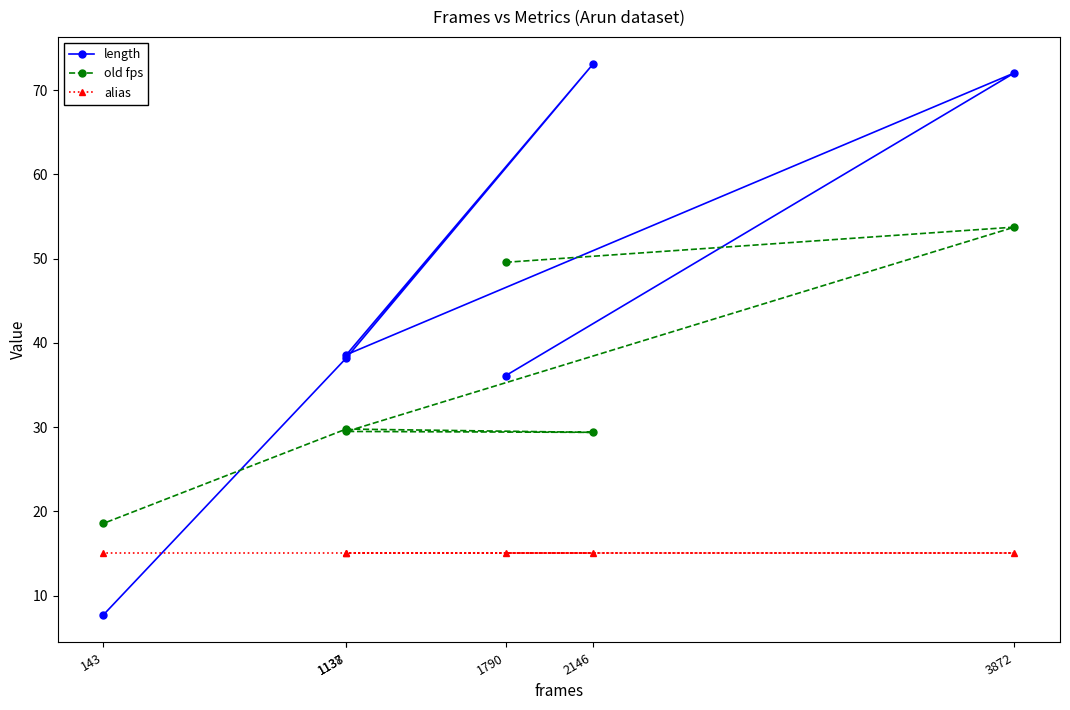

At which label is old fps closest to 36?

1137